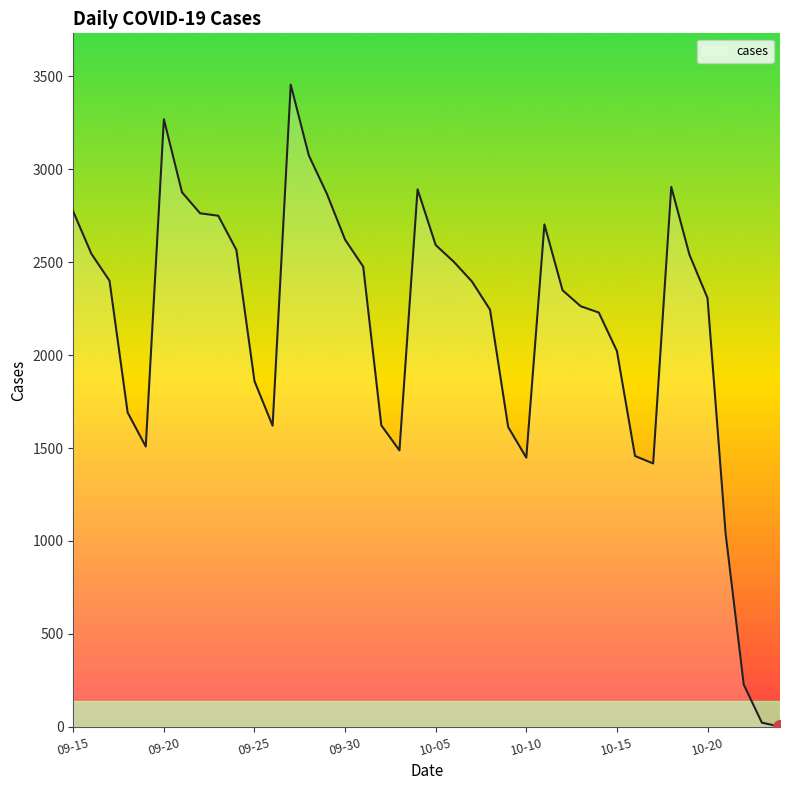

What is the maximum value shown in the chart?

3455